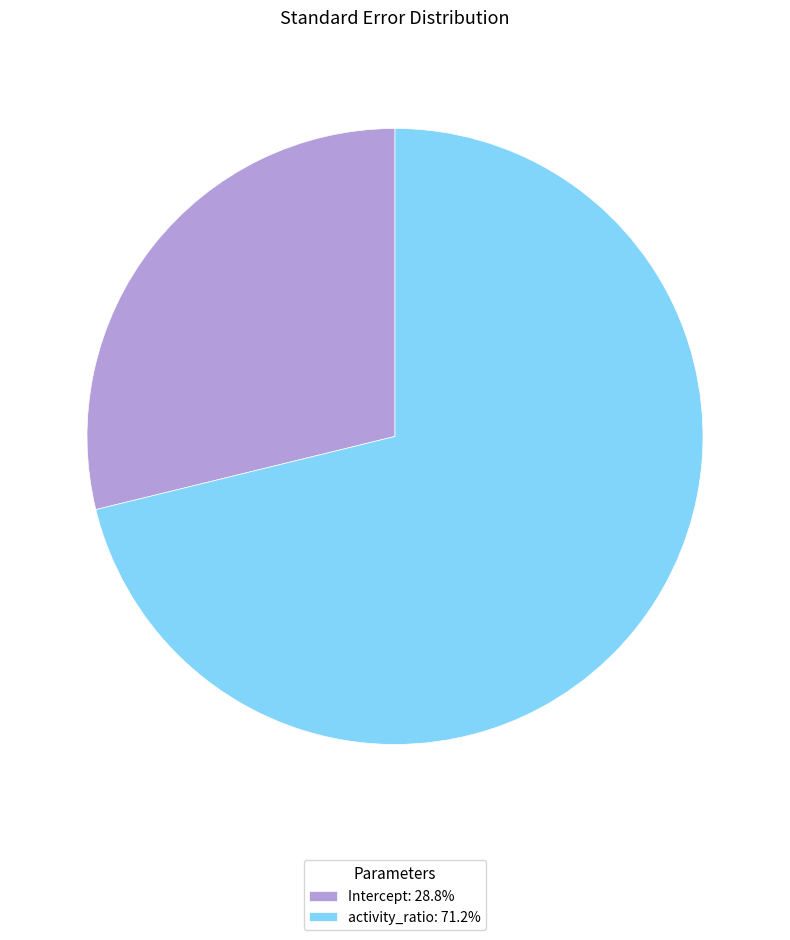

Do activity_ratio: 71.2% and Intercept: 28.8% together represent more than half of the pie?

Yes